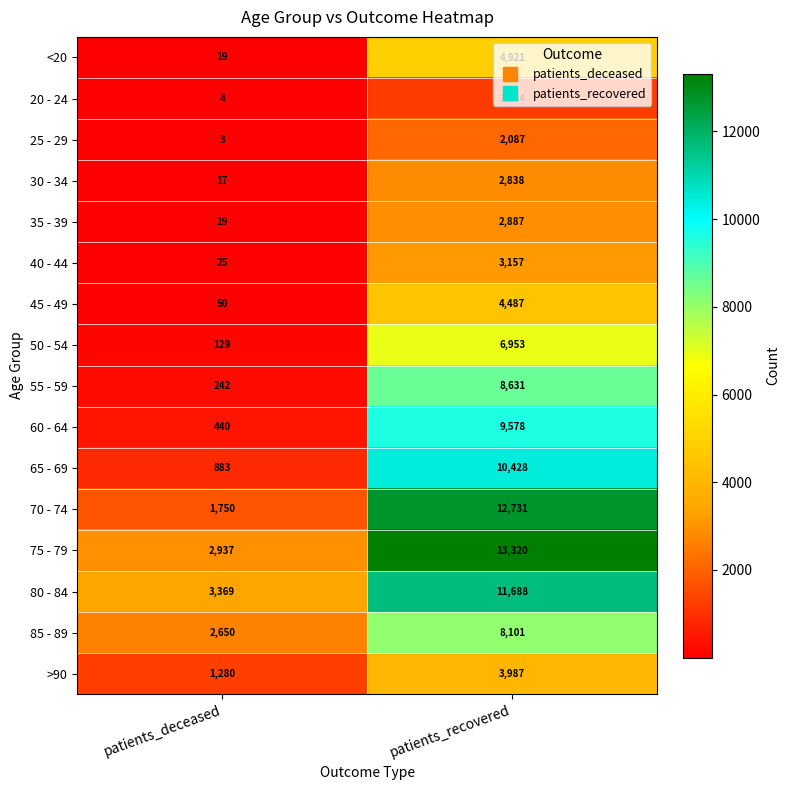

What is the total value across all series at patients_deceased?

13817